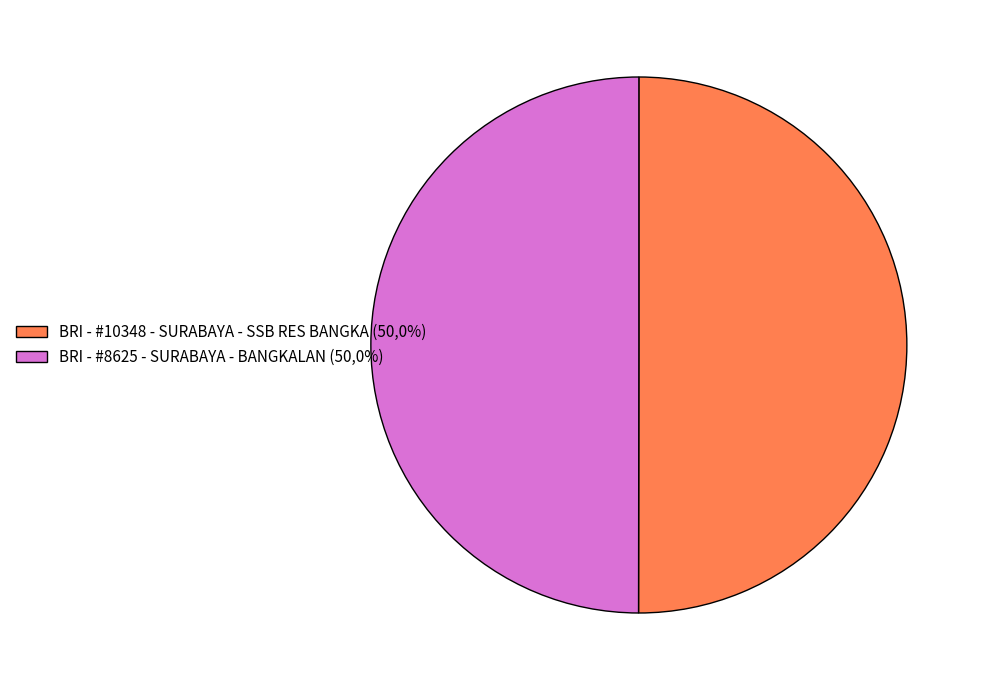

How many slices are in this pie chart?

2